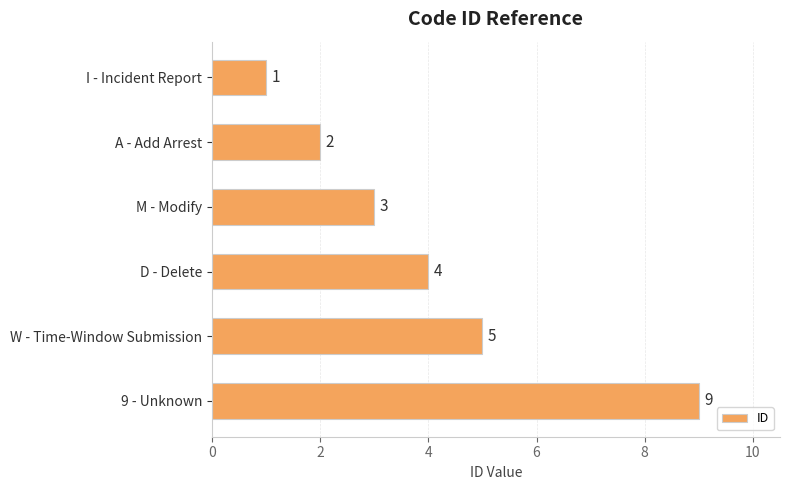

Are the bars grouped side by side (vs. stacked)?

No